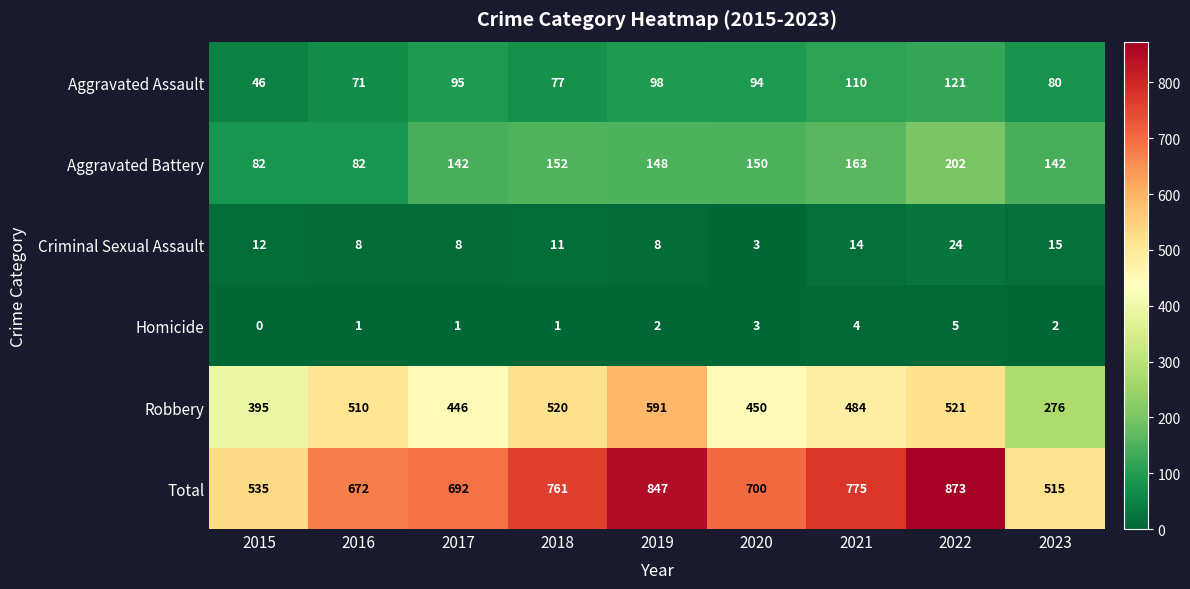

What is the difference between the second highest and second lowest values in the Criminal Sexual Assault series?

7